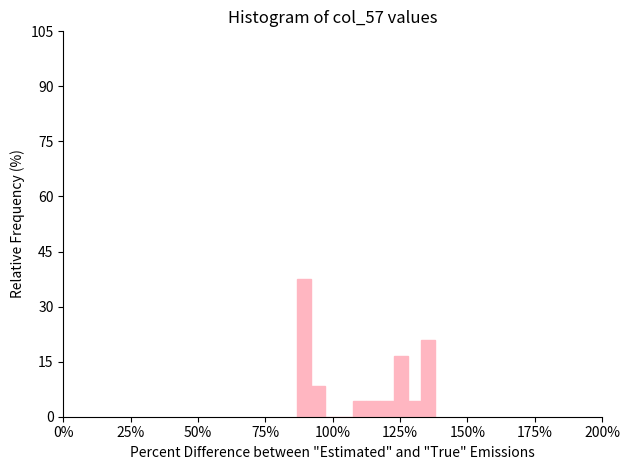

Read against the x-axis, roughly where is the centre of the tallest bar?

90